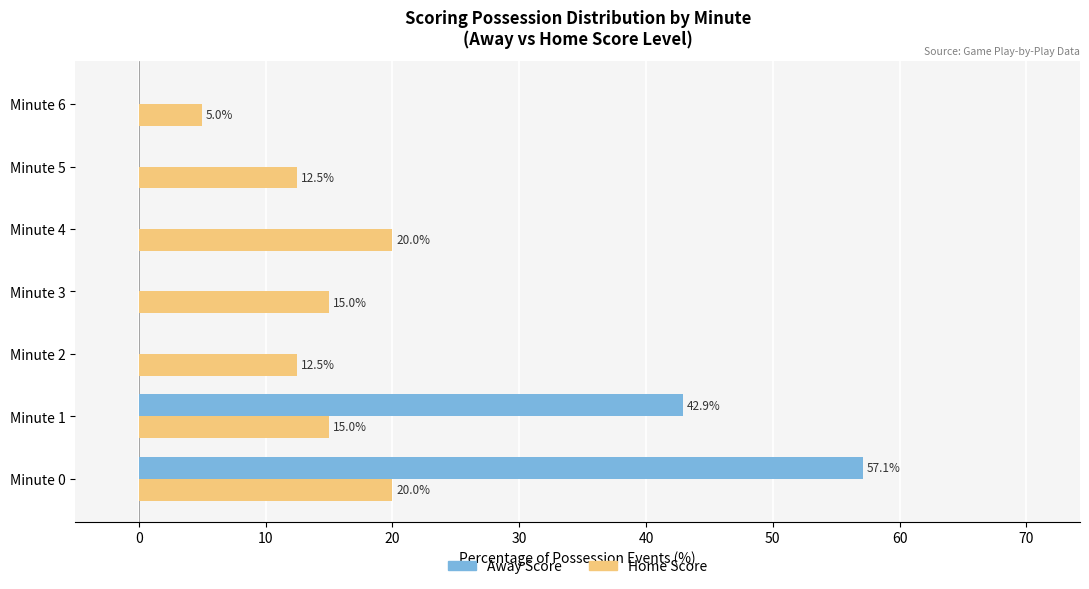

What is the approximate value of Home Score at Minute 5?

12.5